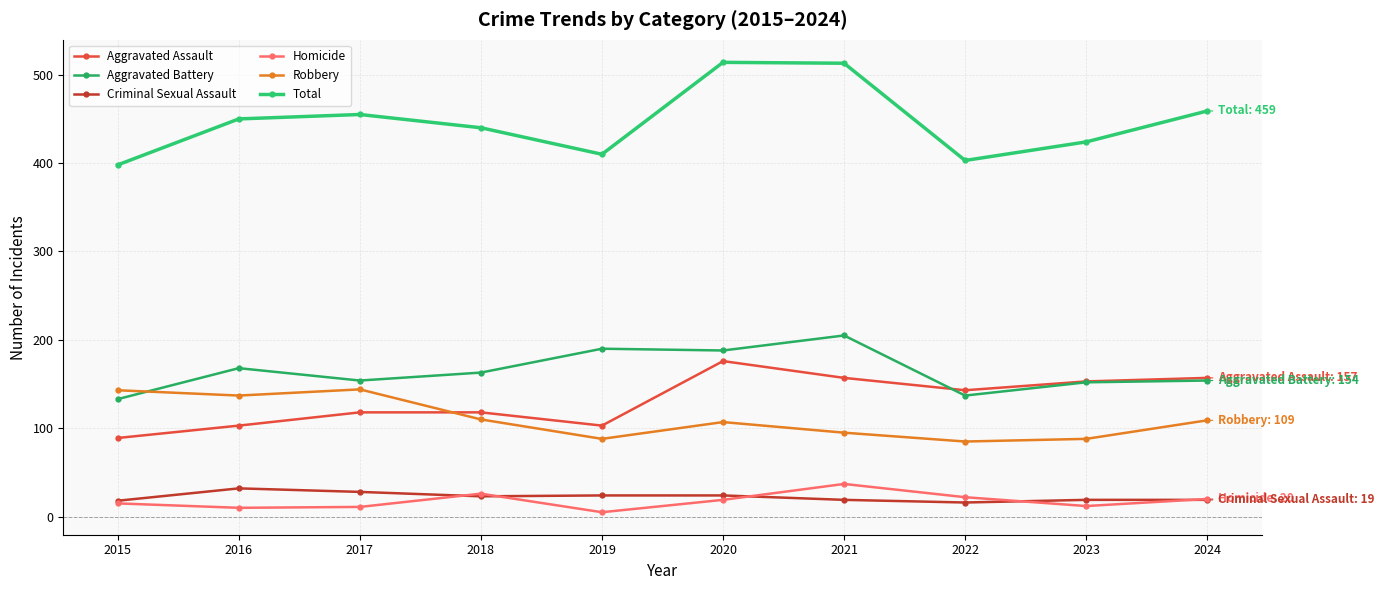

What is the greatest value displayed?

514